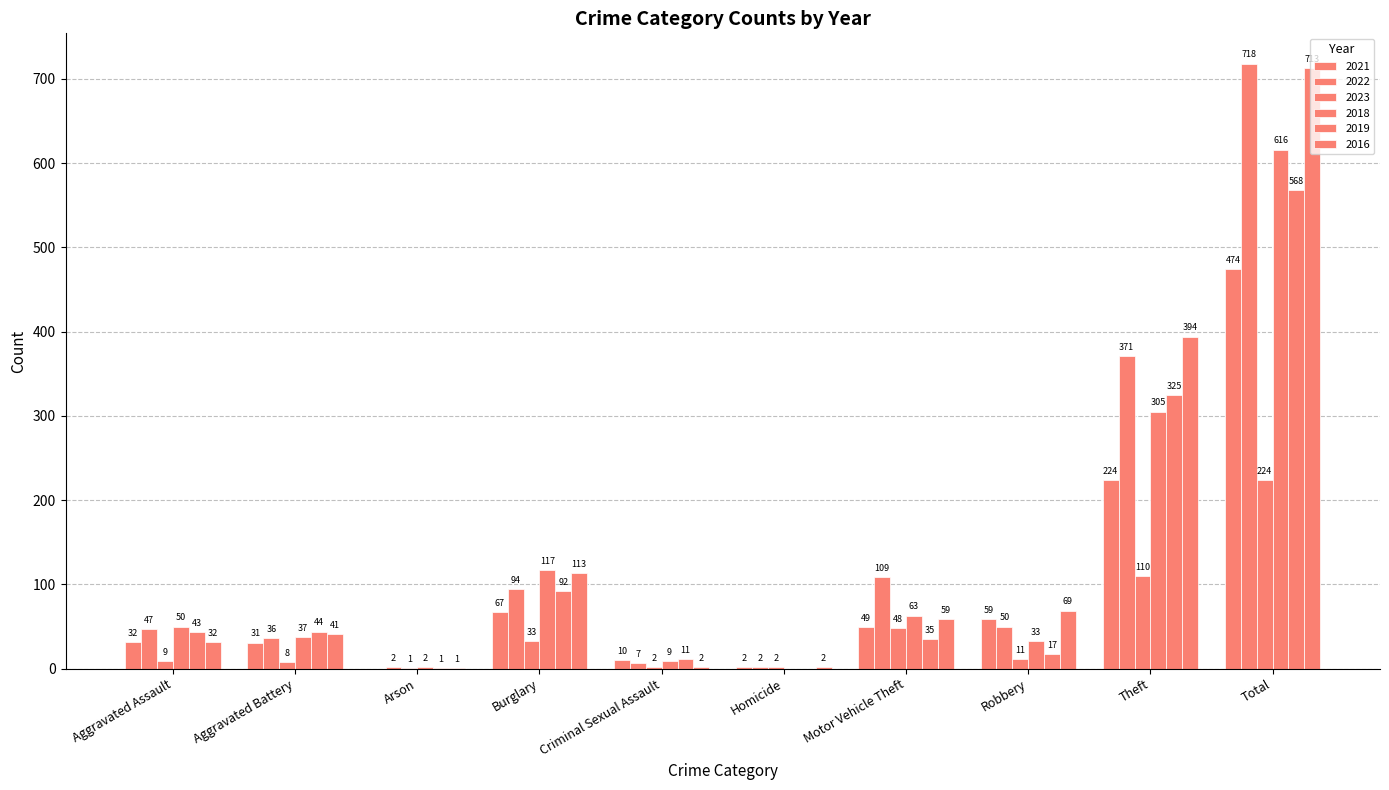

How many groups of bars are there?

10